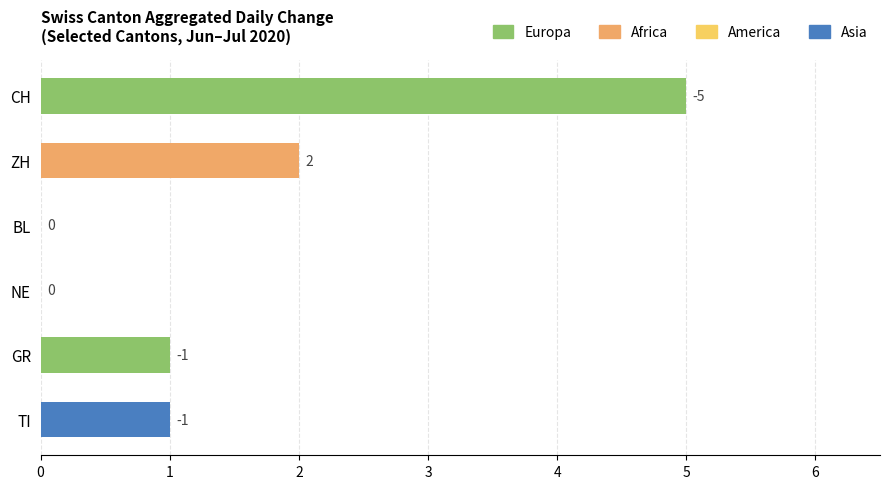

The value of BL at VS=-2 is 0. True or false?

True